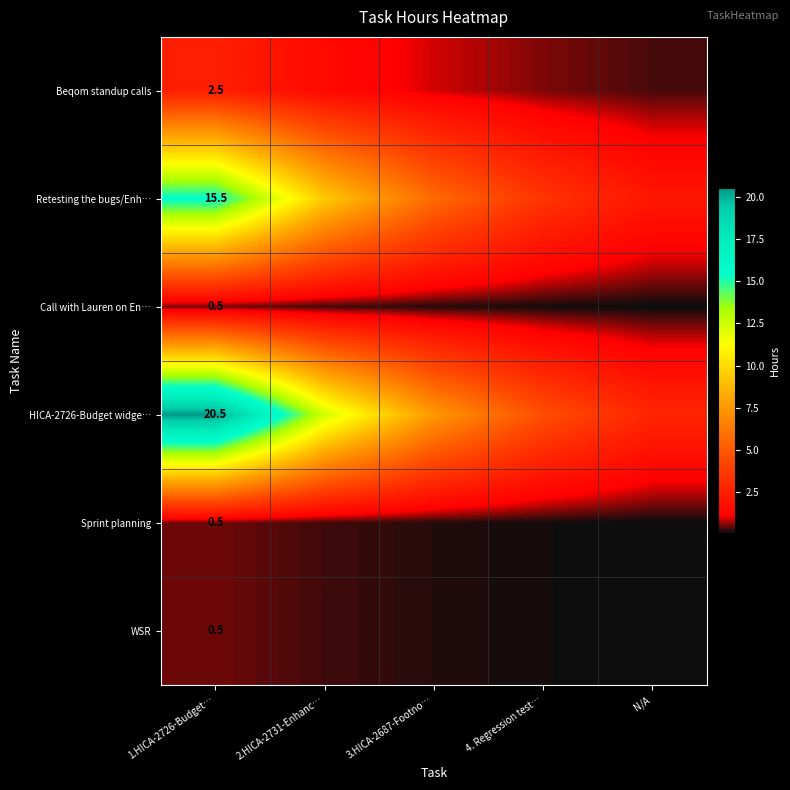

What is the greatest value displayed?

20.5